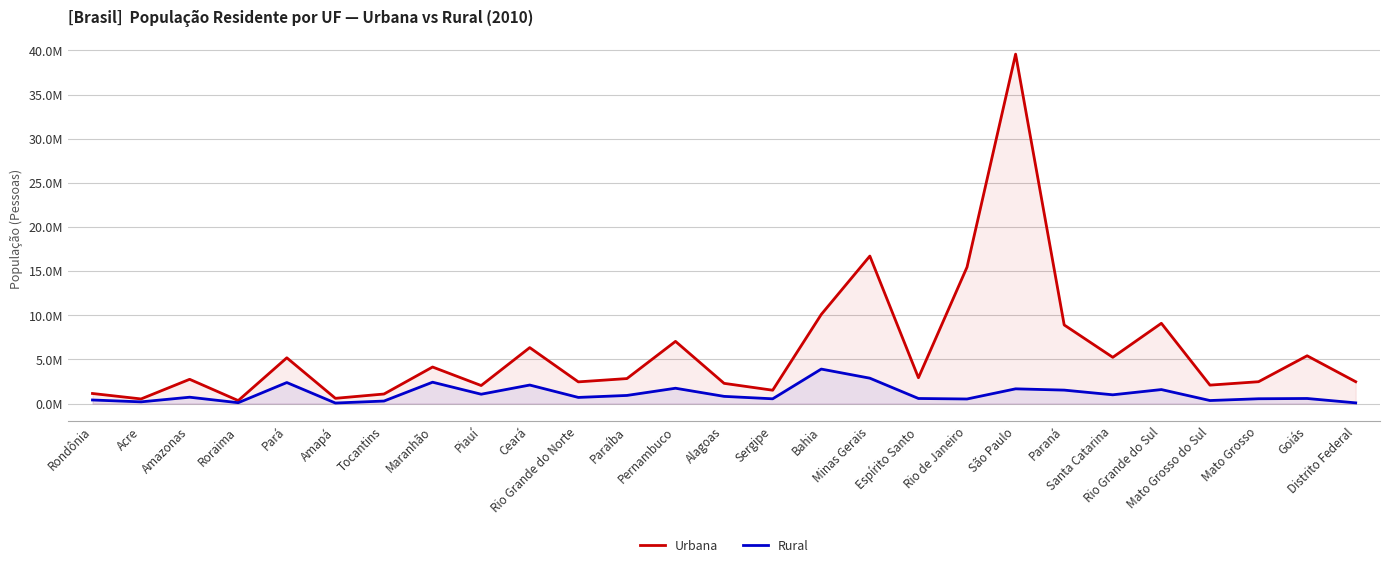

Reading right to left, list all the values displayed in this chart.

Urbana: 2482210	5420714	2482801	2097238	9100291	5247913	8912692	39585251	15464239	2931472	16715216	10102476	1520366	2297860	7052210	2838678	2464991	6346569	2050959	4147149	1090106	601036	5191559	344859	2755490	532279	1149180
Rural: 87950	583074	552321	351786	1593638	1000523	1531834	1676948	525690	583480	2882114	3914430	547651	822634	1744238	927850	703036	2105812	1067401	2427640	293339	68490	2389492	105620	728495	201280	413229